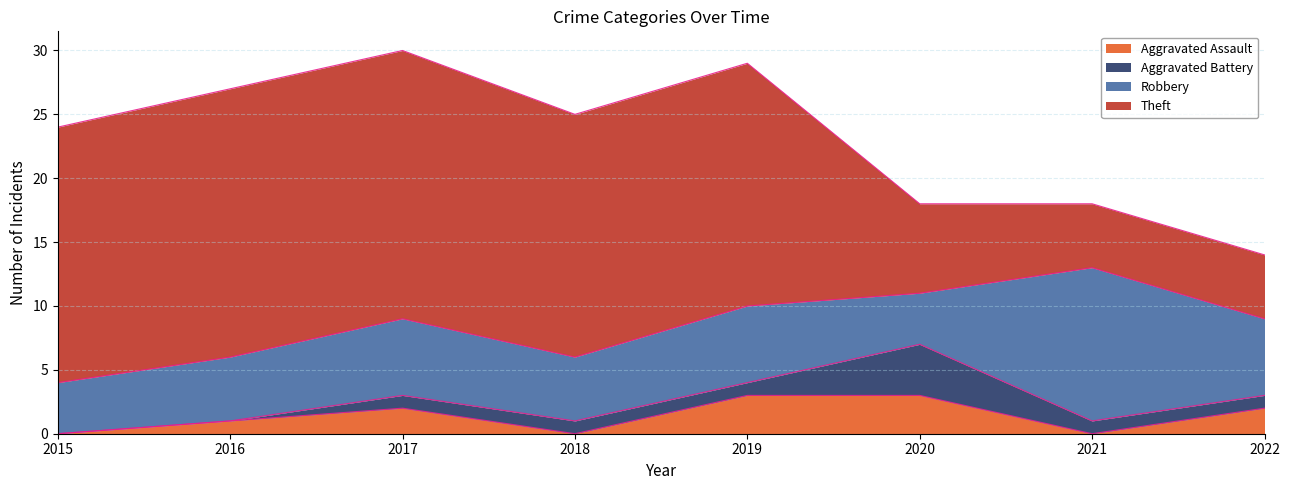

True or false: Robbery and Aggravated Battery cross at least once.

False